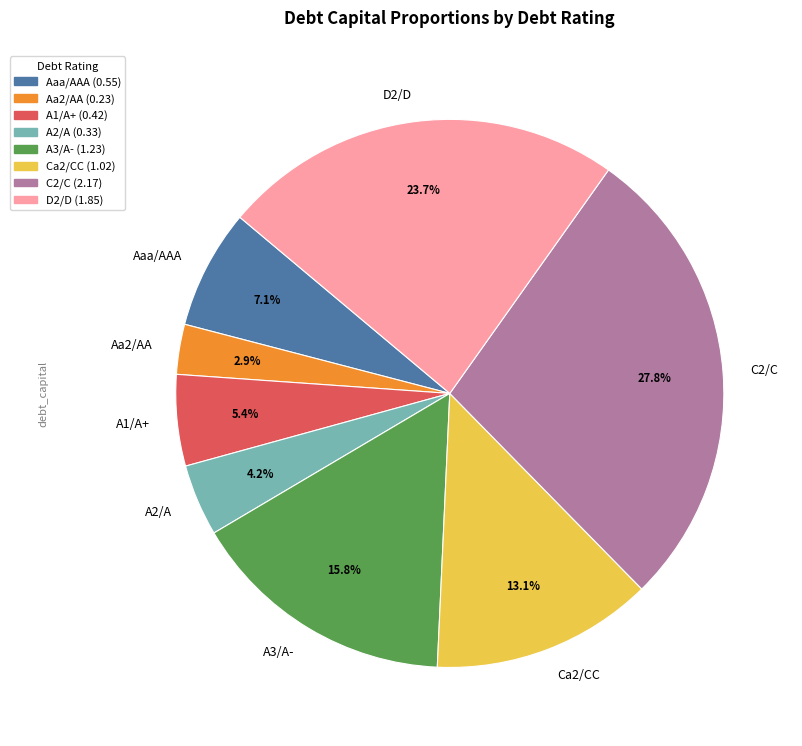

Which category has the smallest portion of the pie?

Aa2/AA